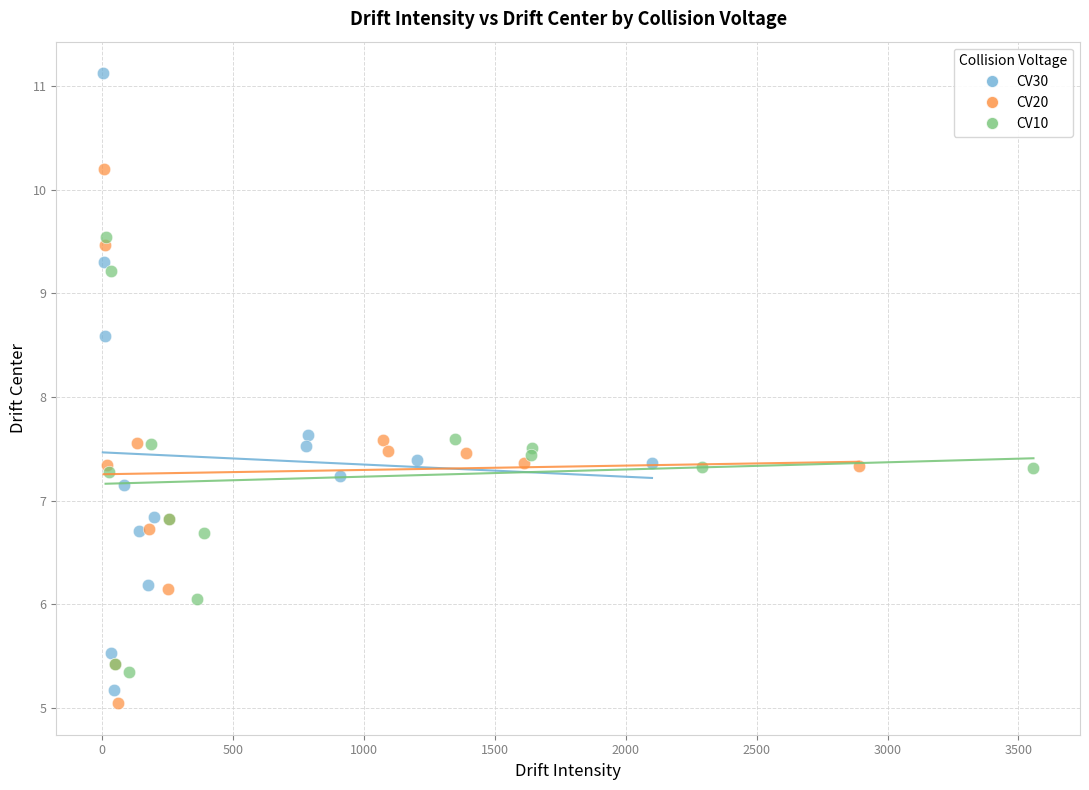

Which series contains the highest Y value?

CV30